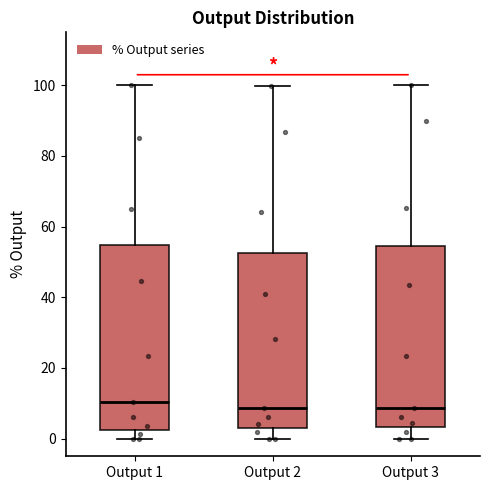

Where is the lower edge of the box for Output 3 on the y-axis? The values are not printed on the chart, so give them approximately, as read against the axis.

4